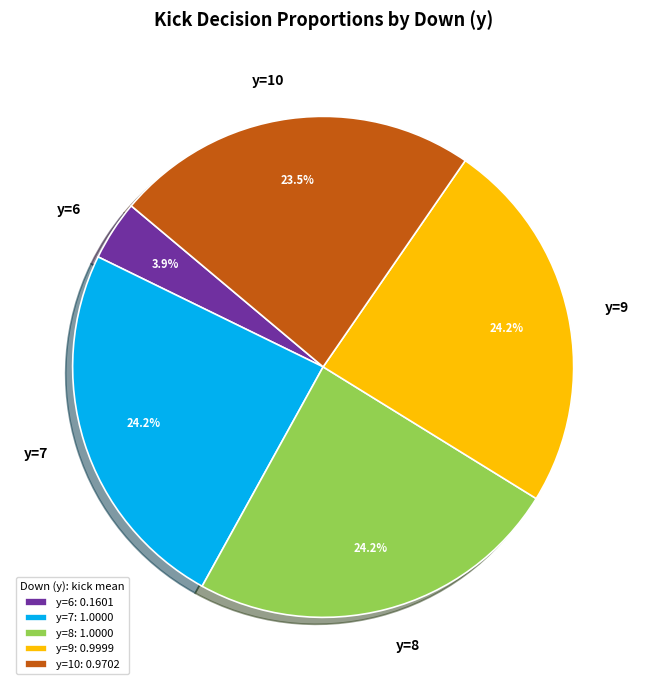

Between y=8: 1.0000 and y=6: 0.1601, which is larger?

y=8: 1.0000